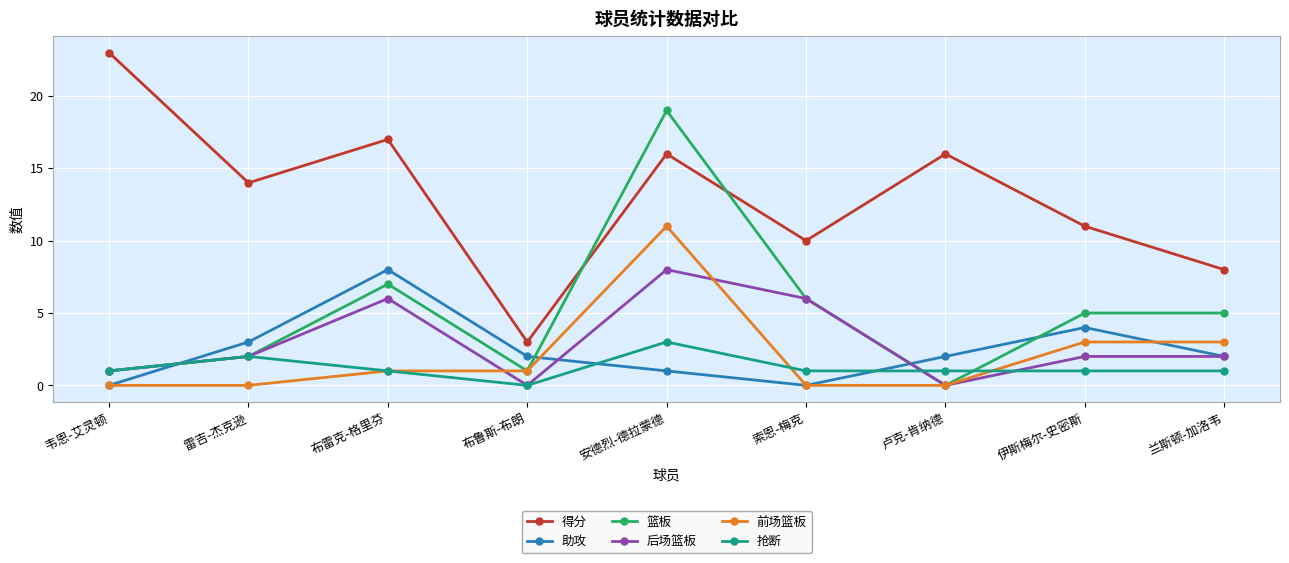

Where is 得分 nearest to the value 13?

雷吉-杰克逊